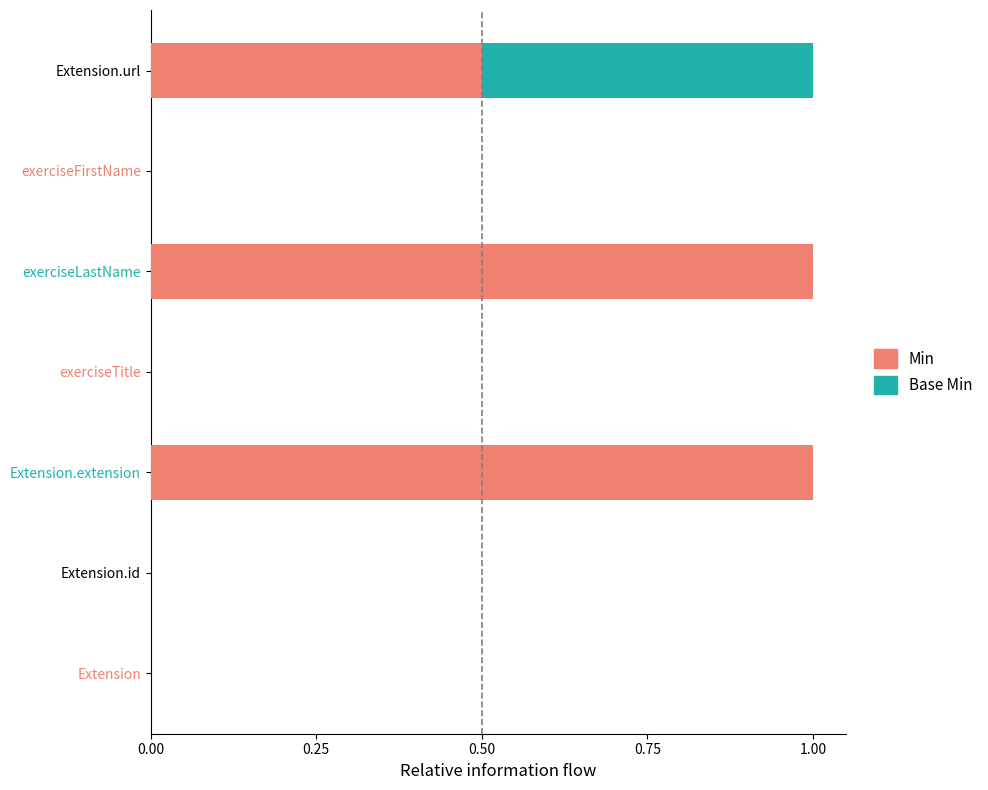

How many distinct data groups are displayed?

2